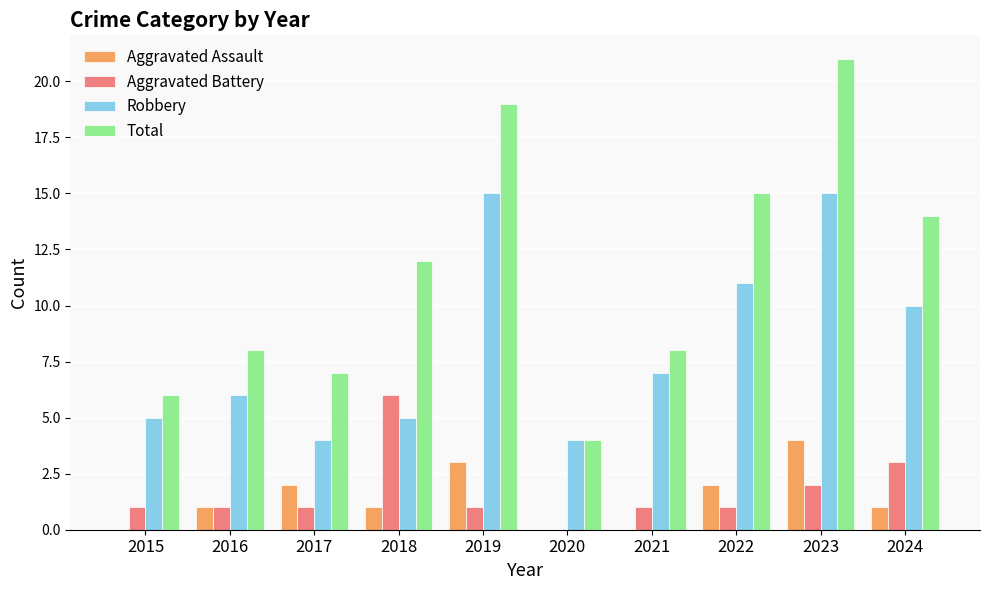

The Aggravated Battery series shows 1 at 2021. True or false?

True